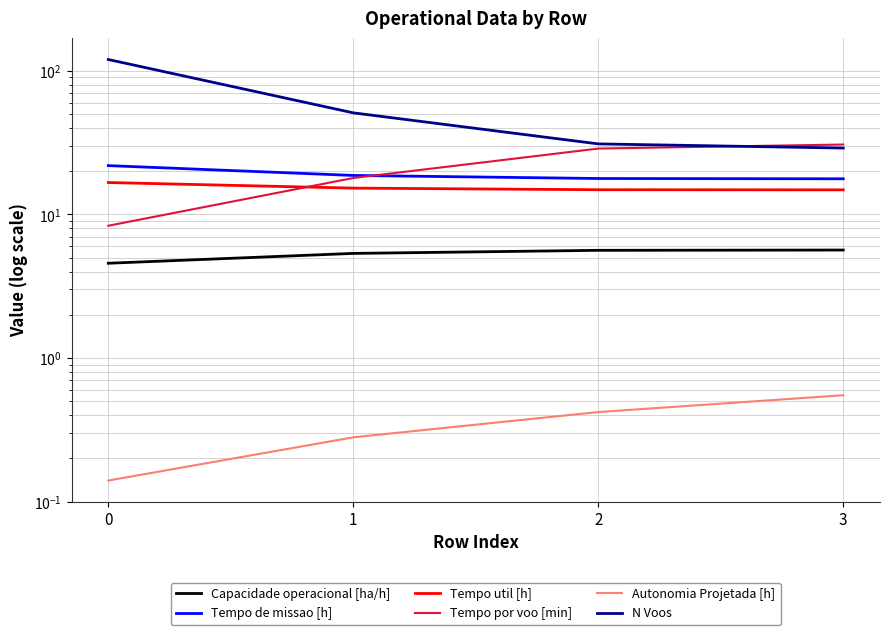

What is the difference between the Tempo por voo [min] values at 1 and 0?

9.6